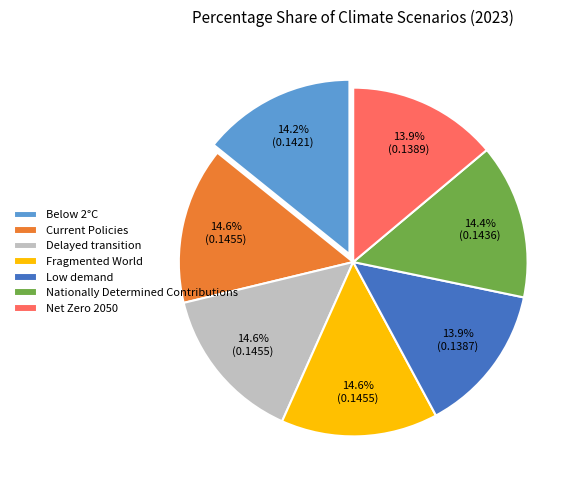

To the nearest percent, what percentage of the pie is Nationally Determined Contributions?

14%